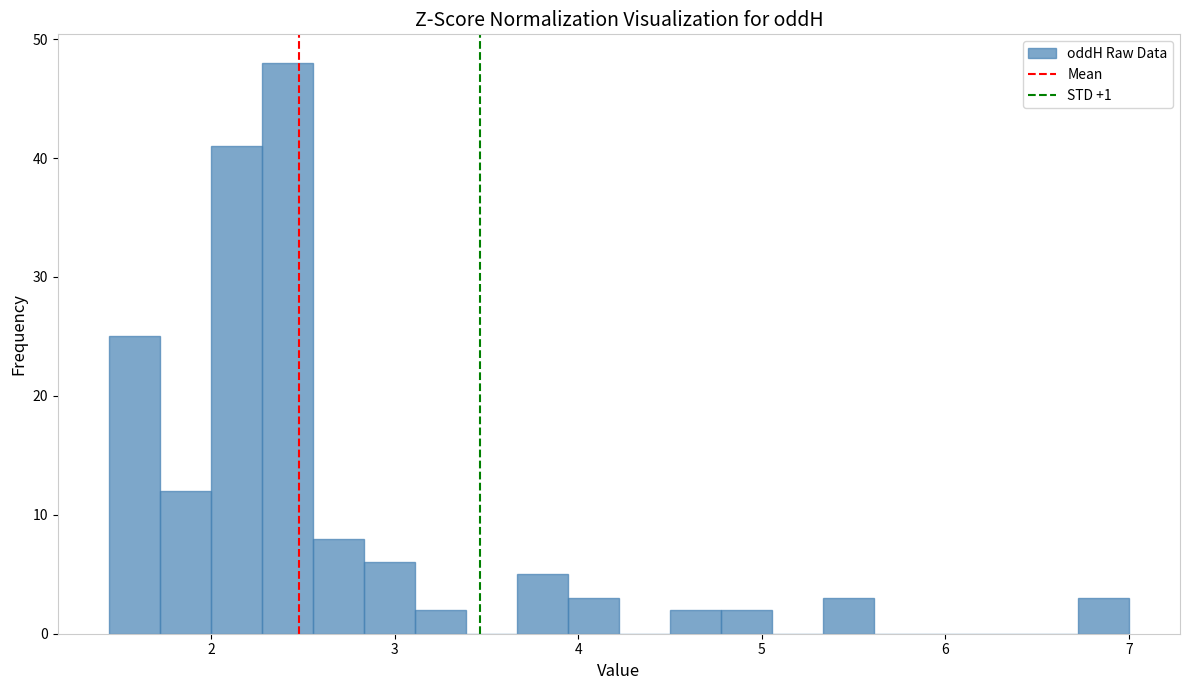

Read against the x-axis, roughly where is the centre of the tallest bar?

2.4